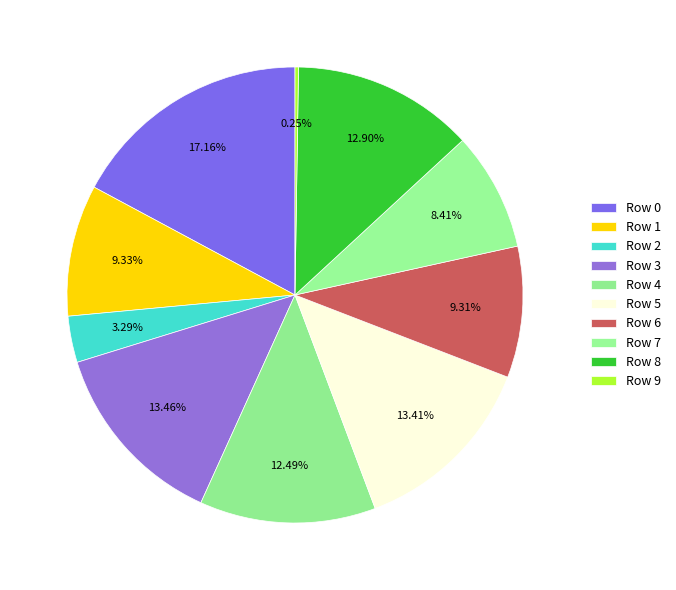

How many slices are in this pie chart?

10